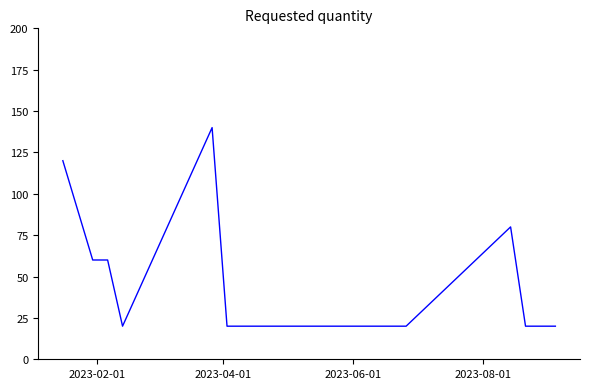

What is the maximum value shown in the chart?

140